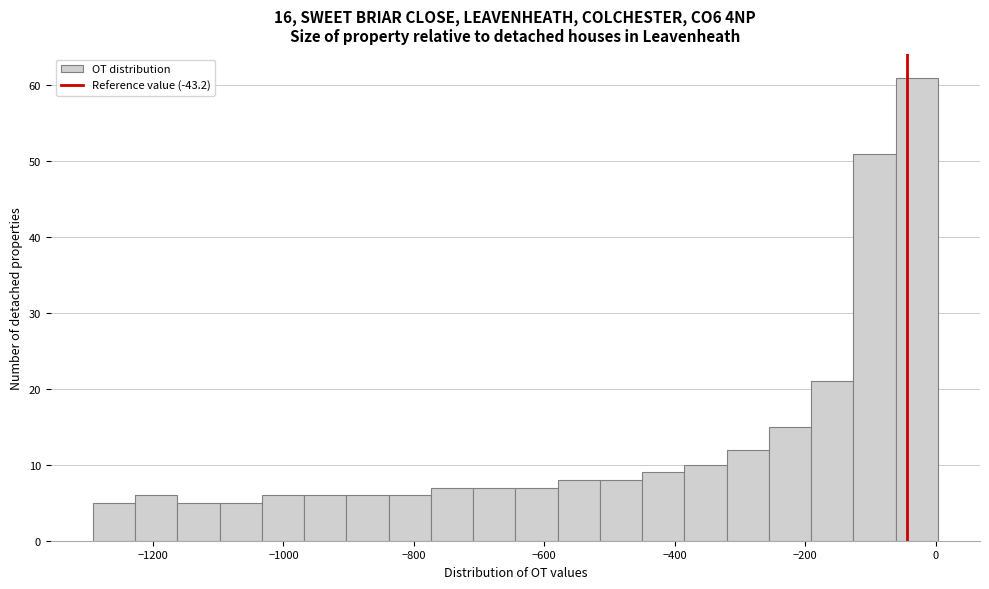

Around what value on the x-axis is the tallest bar? Give the approximate position of its centre, as read against the axis.

-20